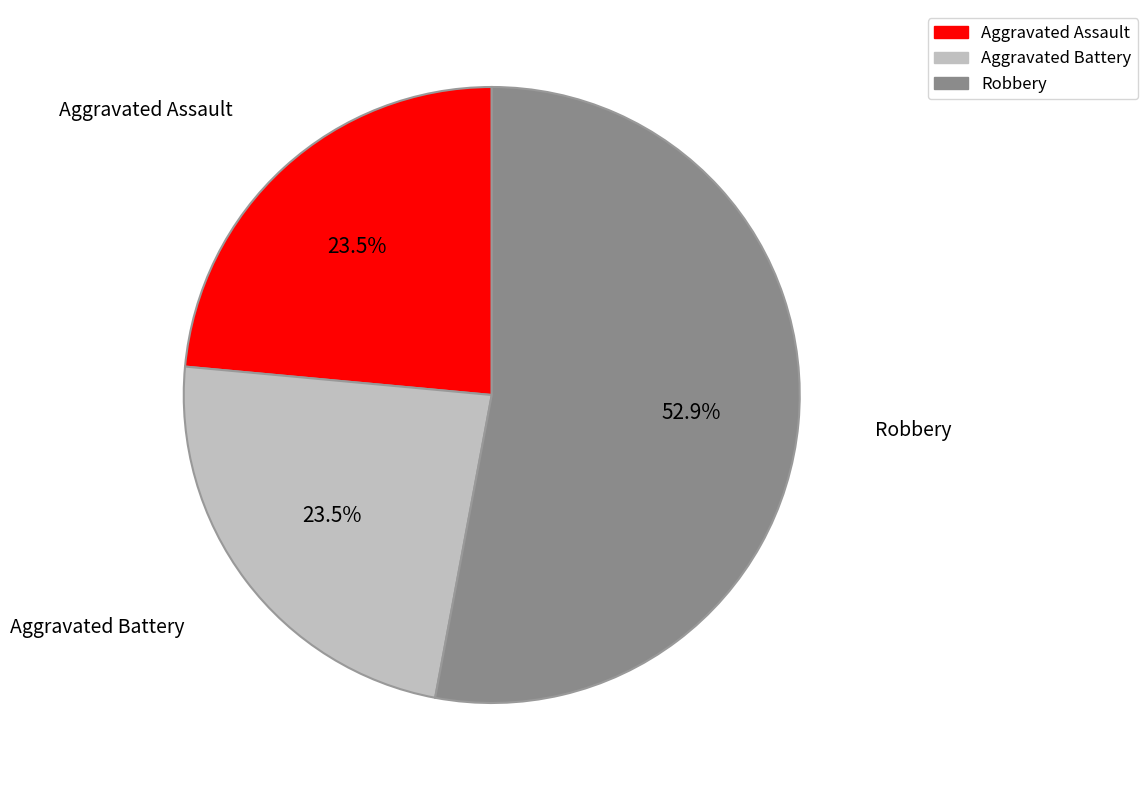

Is there a majority slice in this chart?

Yes